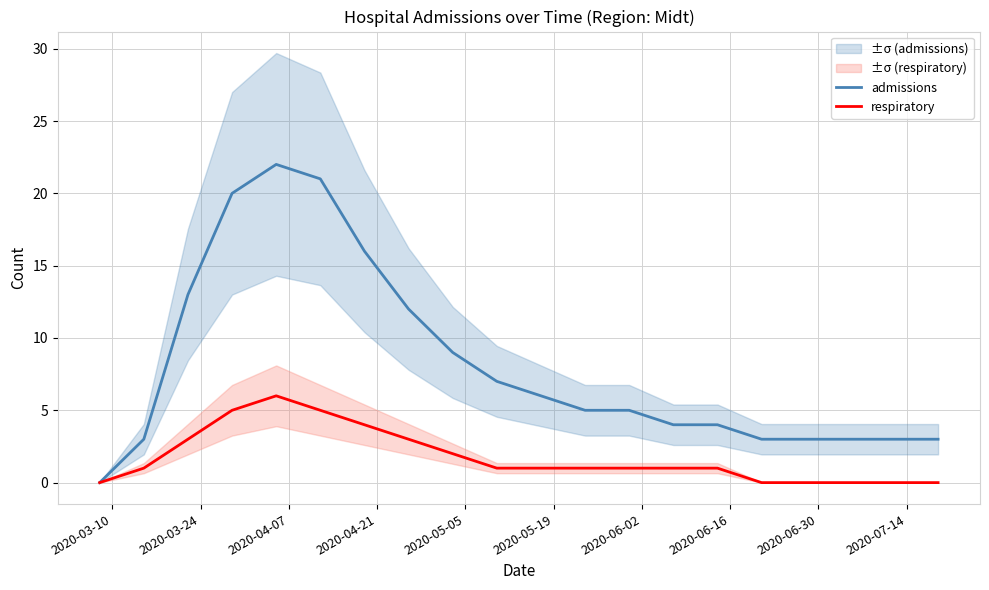

How many values in the respiratory series exceed 1?

7